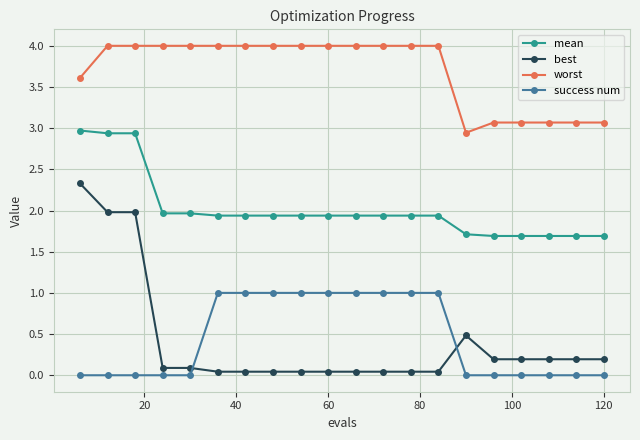

True or false: mean and best intersect in this chart.

False